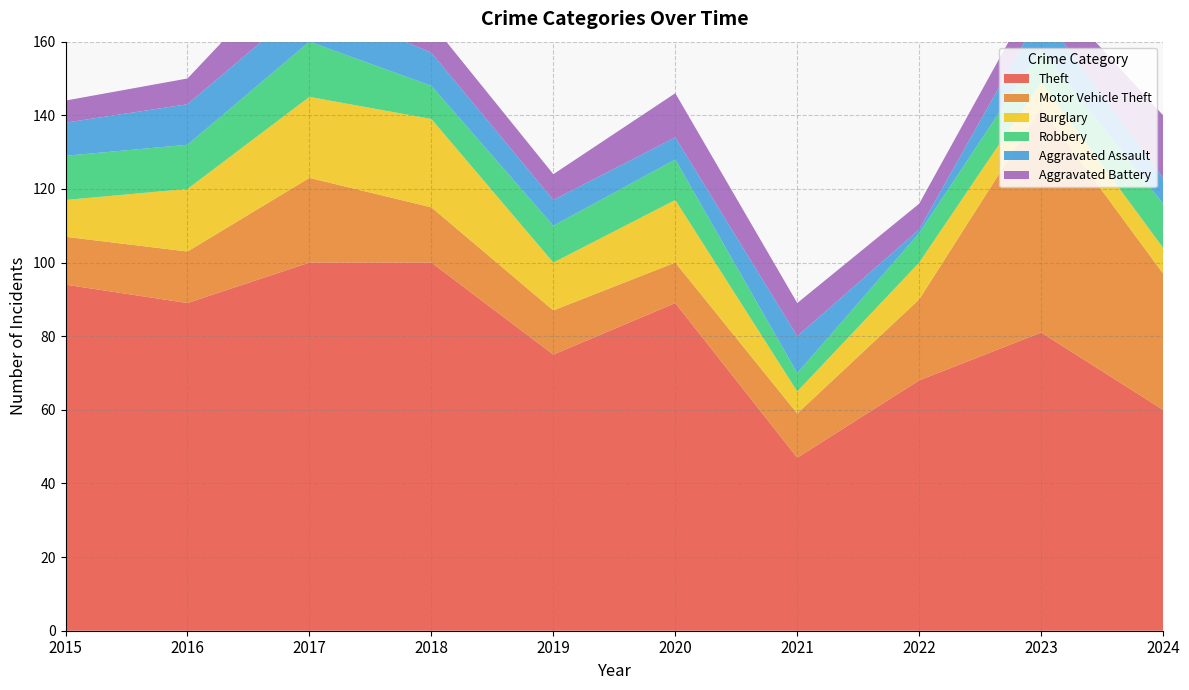

Reading left to right, list all the values displayed in this chart.

Theft: 2015=94	2016=89	2017=100	2018=100	2019=75	2020=89	2021=47	2022=68	2023=81	2024=60
Motor Vehicle Theft: 2015=13	2016=14	2017=23	2018=15	2019=12	2020=11	2021=12	2022=22	2023=61	2024=37
Burglary: 2015=10	2016=17	2017=22	2018=24	2019=13	2020=17	2021=6	2022=10	2023=7	2024=7
Robbery: 2015=12	2016=12	2017=15	2018=9	2019=10	2020=11	2021=5	2022=8	2023=9	2024=12
Aggravated Assault: 2015=9	2016=11	2017=11	2018=9	2019=7	2020=6	2021=10	2022=1	2023=10	2024=7
Aggravated Battery: 2015=6	2016=7	2017=14	2018=8	2019=7	2020=12	2021=9	2022=7	2023=8	2024=17